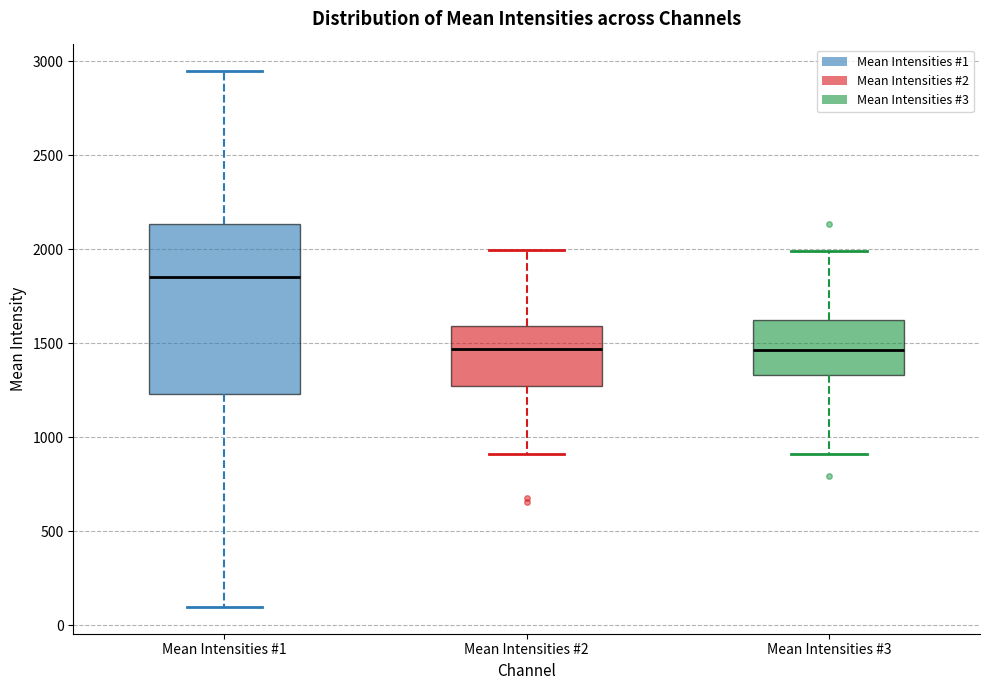

Where does the upper whisker of the box for Mean Intensities #2 end on the y-axis? The values are not printed on the chart, so give them approximately, as read against the axis.

2000